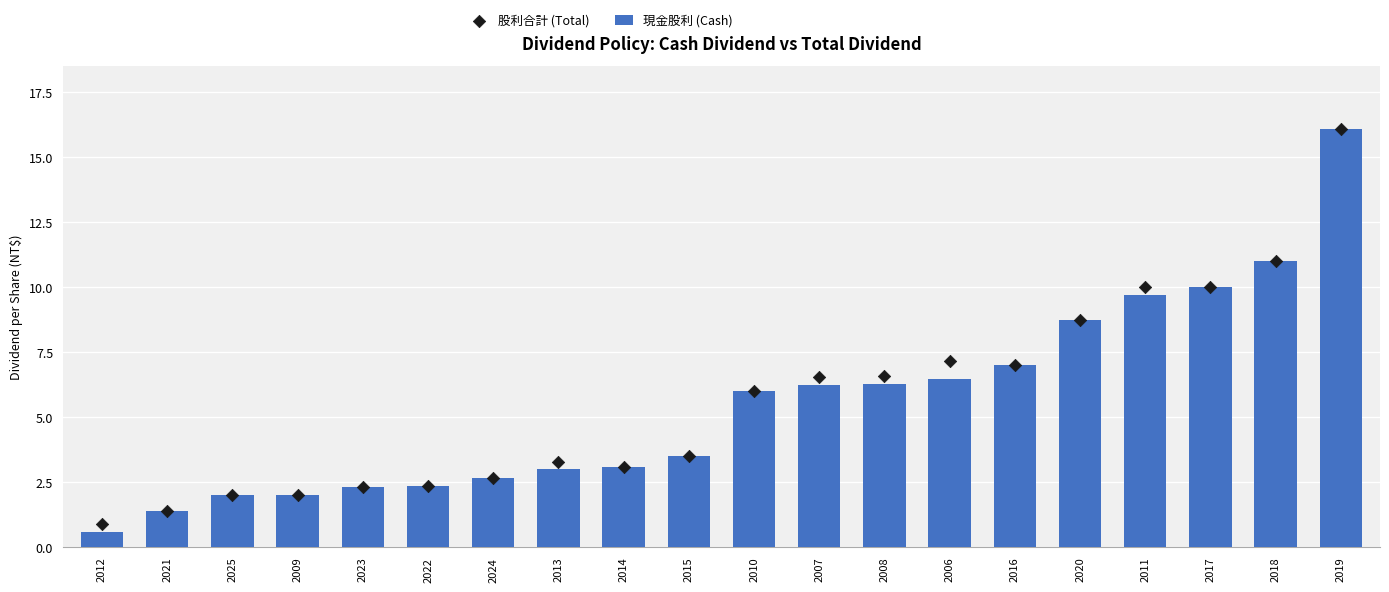

What are all the series names shown in the legend?

現金股利 (Cash), 股利合計 (Total)